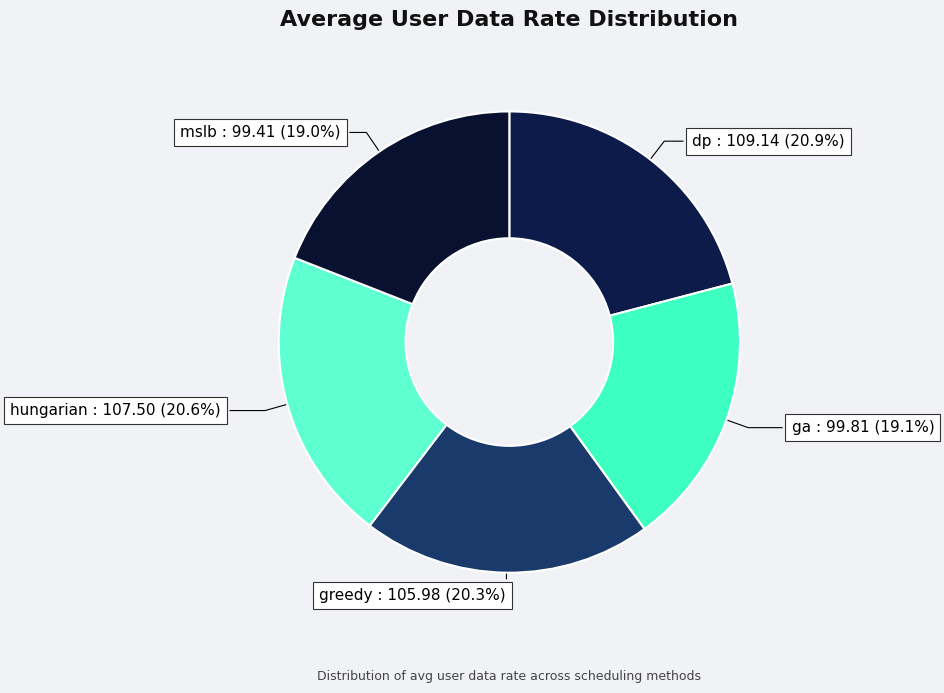

Is it true that dp is 21% of the pie?

True